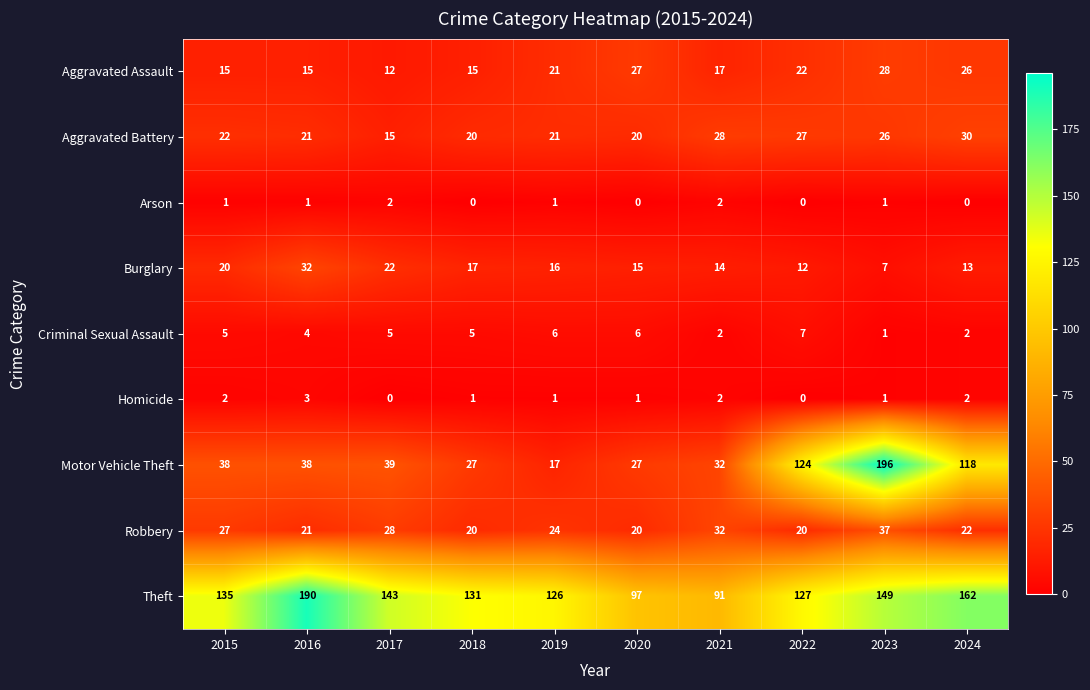

What is the difference between the second highest and minimum values in the Robbery series?

12